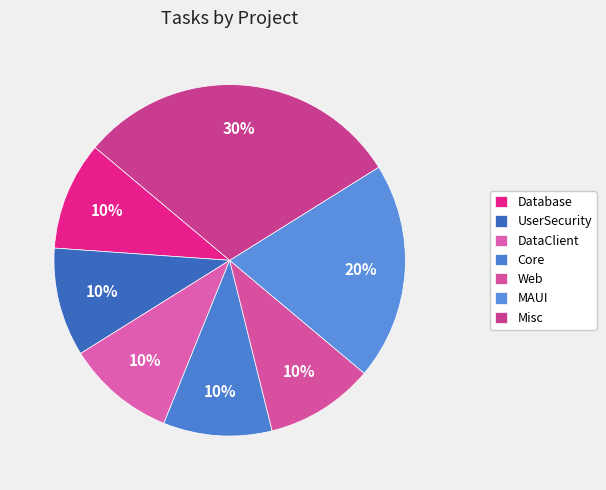

How many slices are in this pie chart?

7